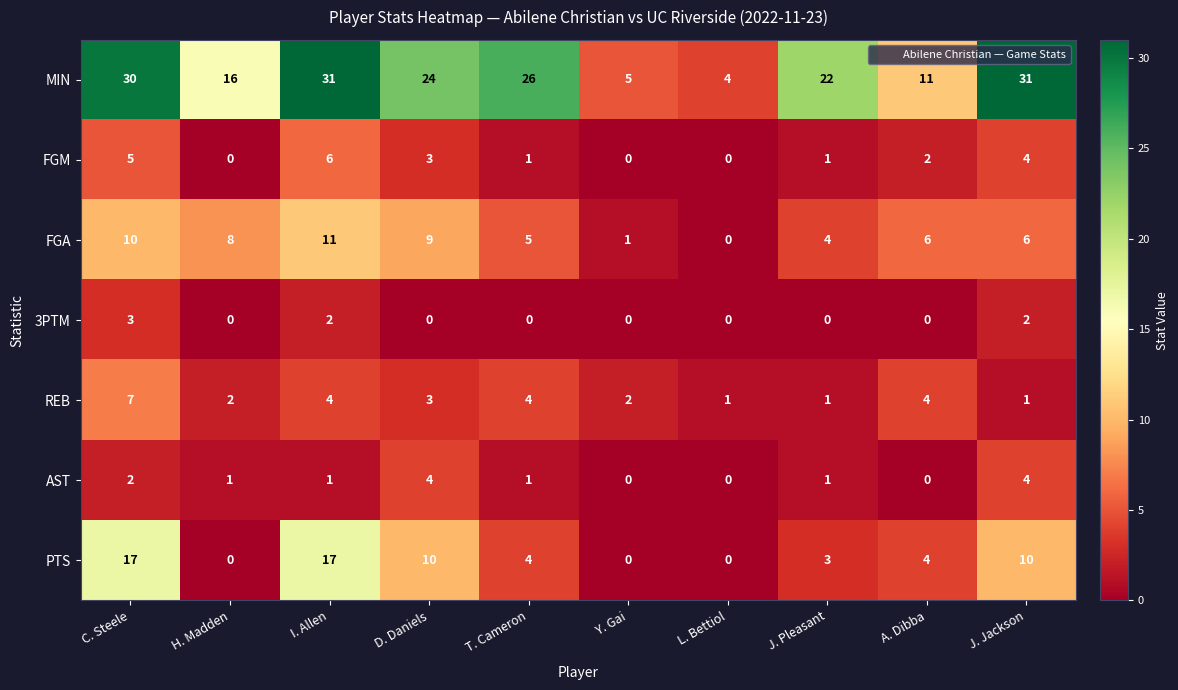

What is the difference between the maximum and minimum values in the AST series?

4